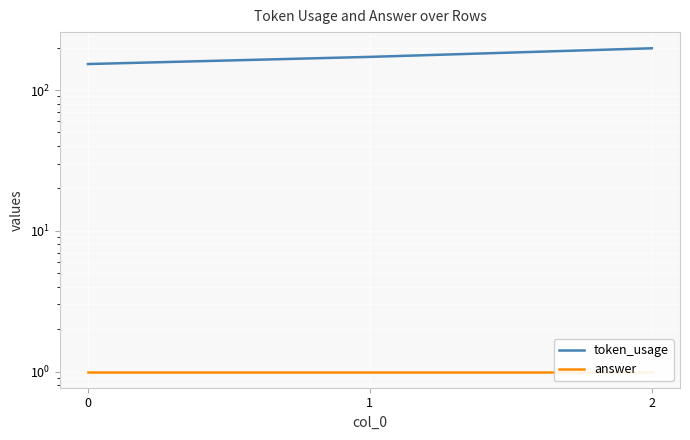

Is it true that token_usage equals 172 at 1?

True